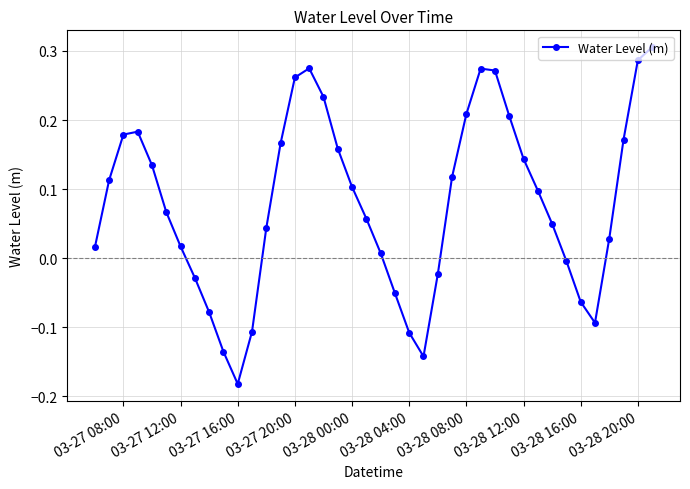

What is the difference between the maximum and minimum values?

0.5